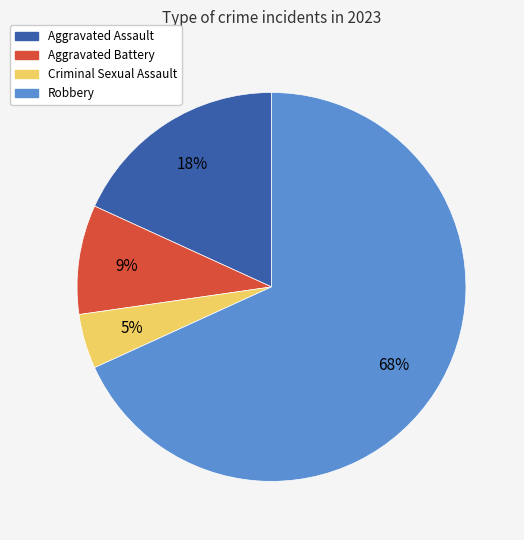

How many segments does this pie chart have?

4